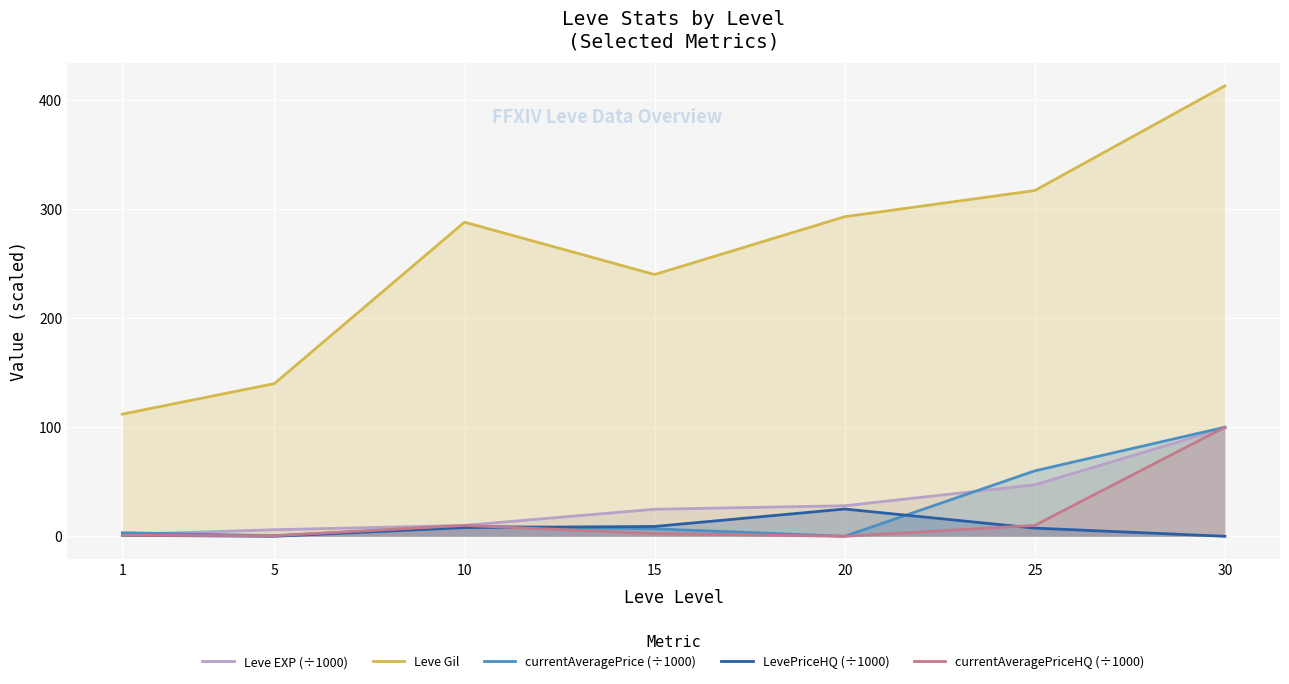

At which label is currentAveragePriceHQ (÷1000) closest to 49?

10